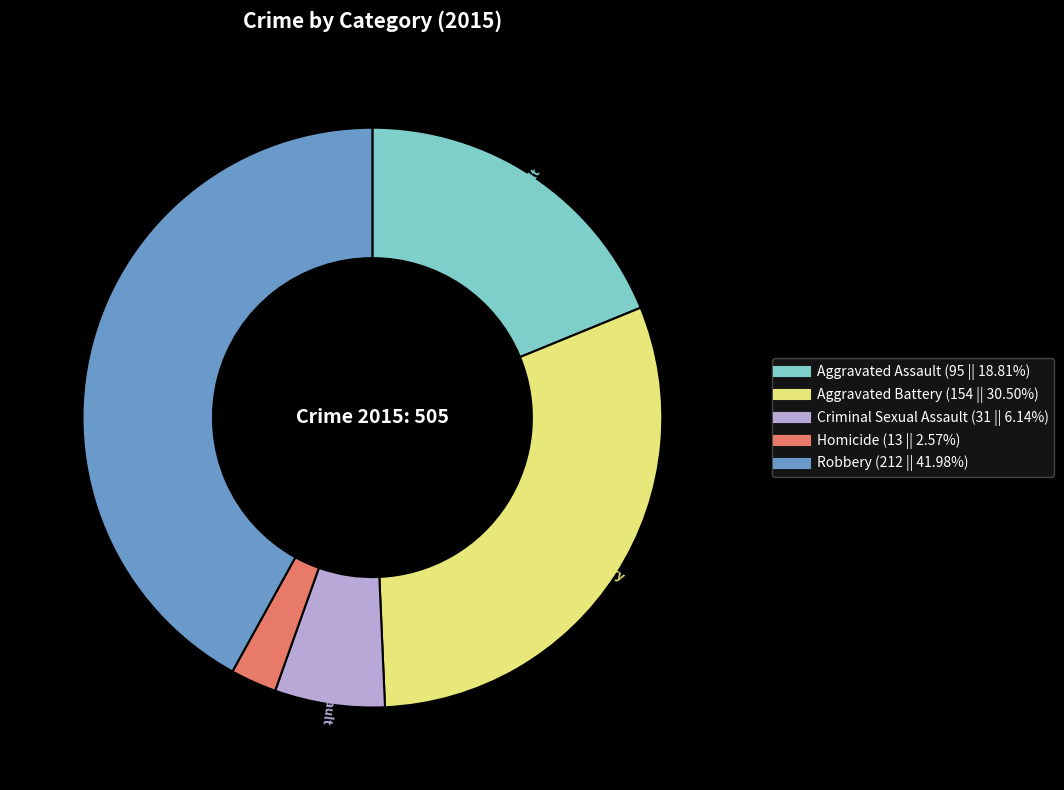

Does Criminal Sexual Assault represent more than half of the total?

No